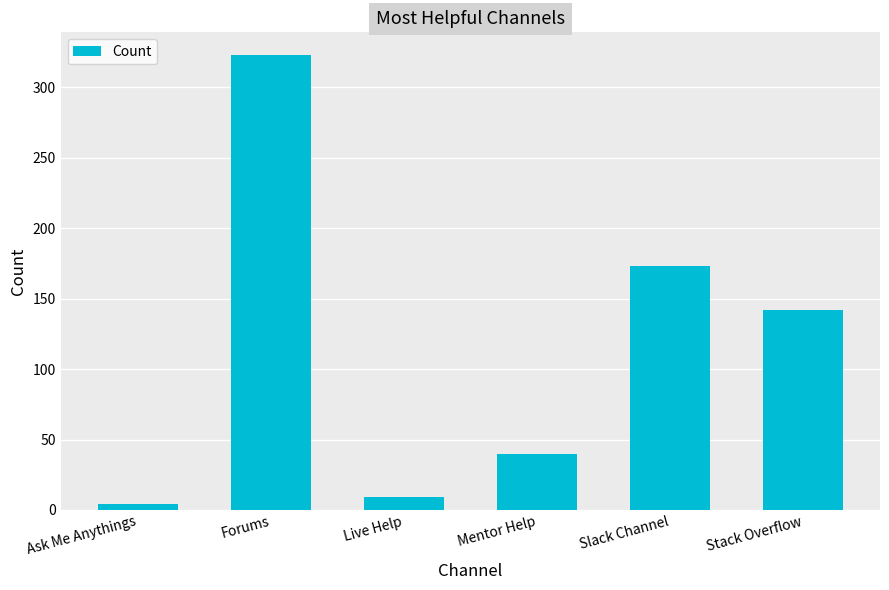

Reading left to right, transcribe all the data shown in this chart.

4	323	9	40	173	142